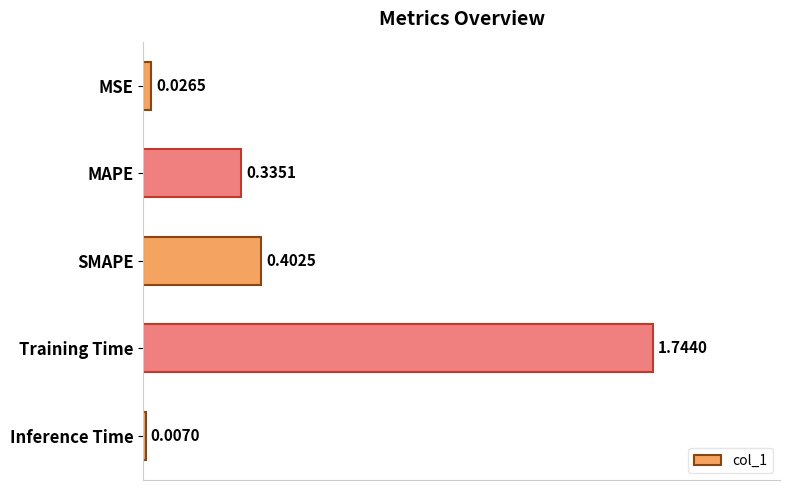

Which label corresponds to the smallest value in the chart?

Inference Time